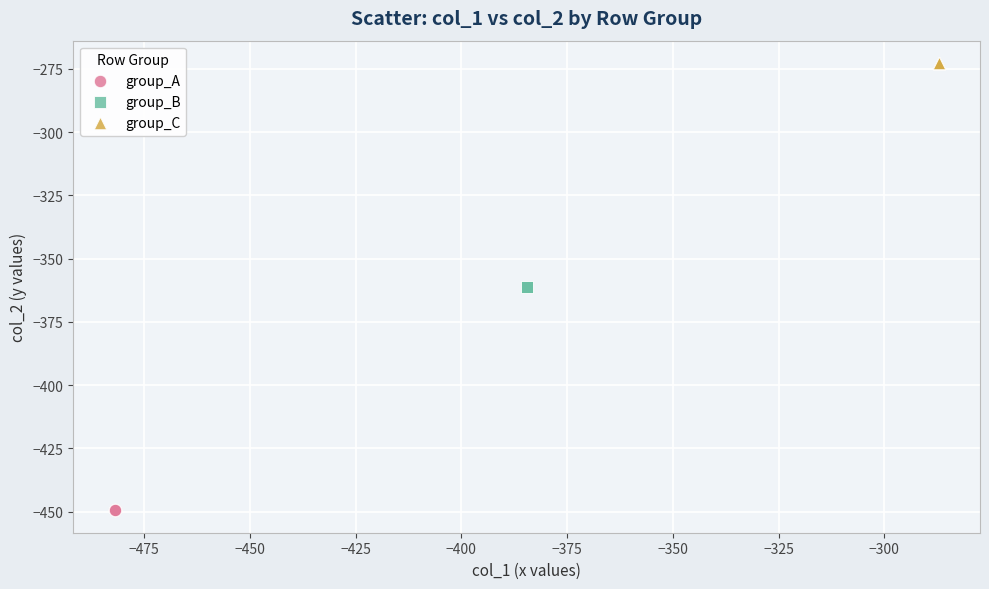

Which series reaches the minimum Y coordinate?

group_A